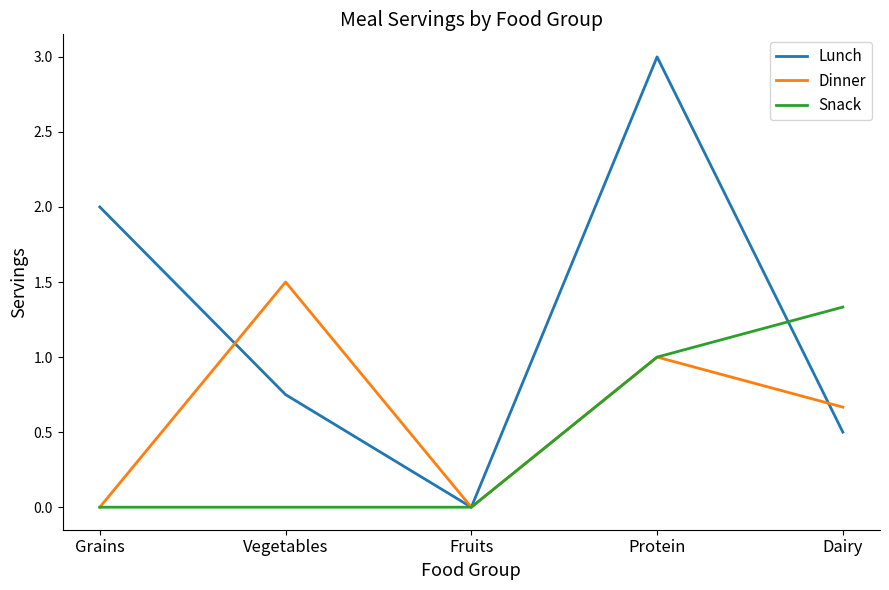

What position from the right is Dairy?

1